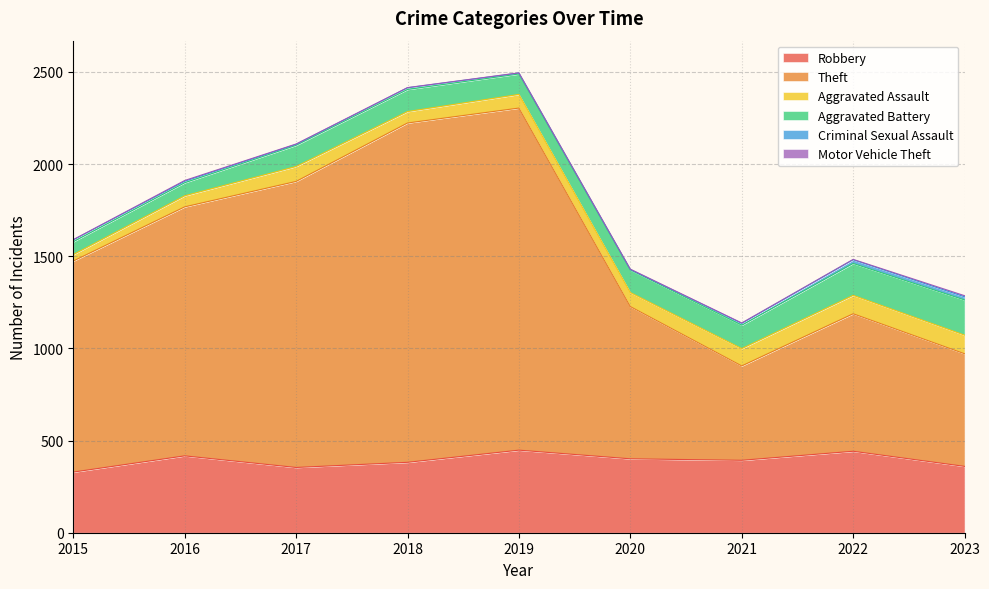

What are all the series names shown in the legend?

Robbery, Theft, Aggravated Assault, Aggravated Battery, Criminal Sexual Assault, Motor Vehicle Theft